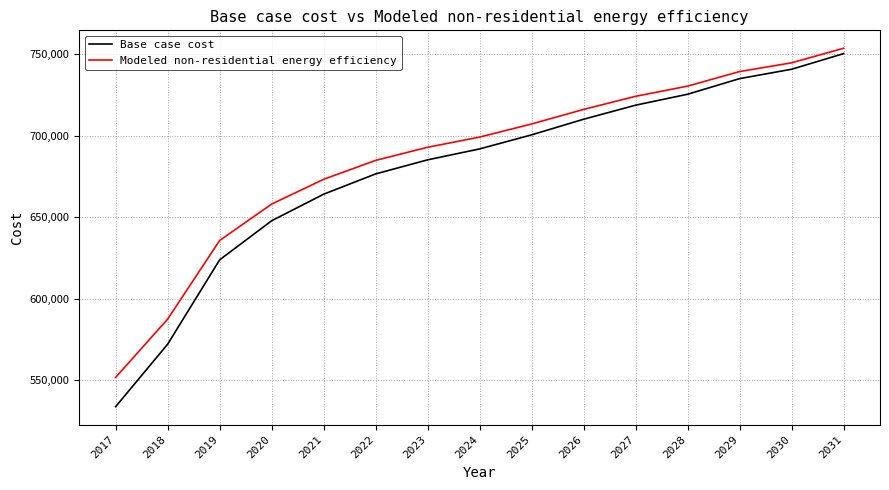

Is this an area chart (filled region under the line)?

No